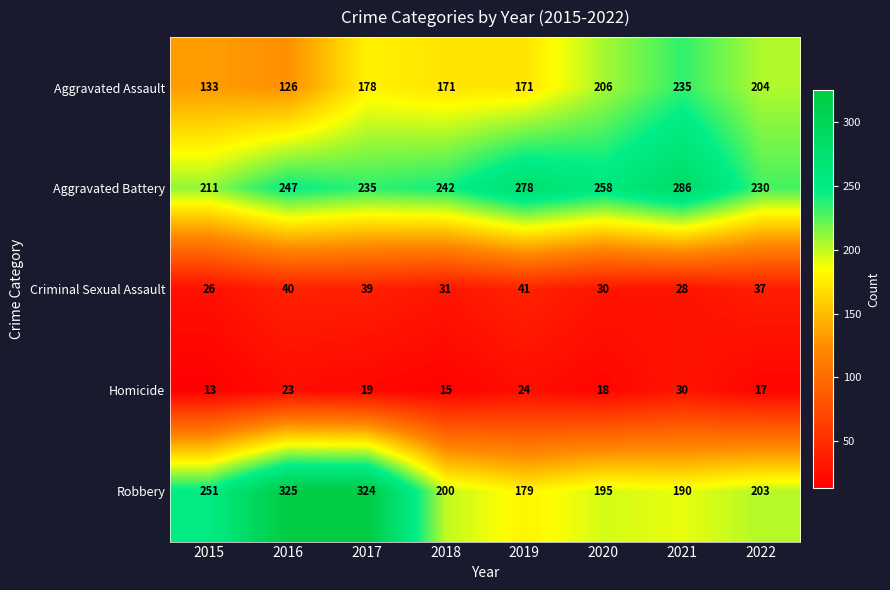

What is the difference between the highest and lowest values at 2015?

238